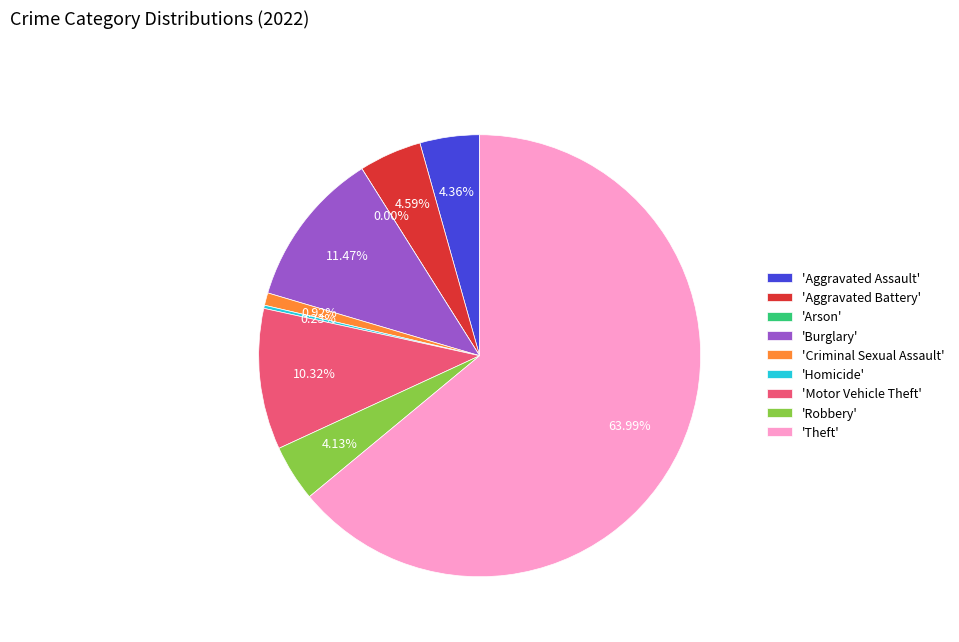

To the nearest percent, what percentage of the pie is Robbery?

4%